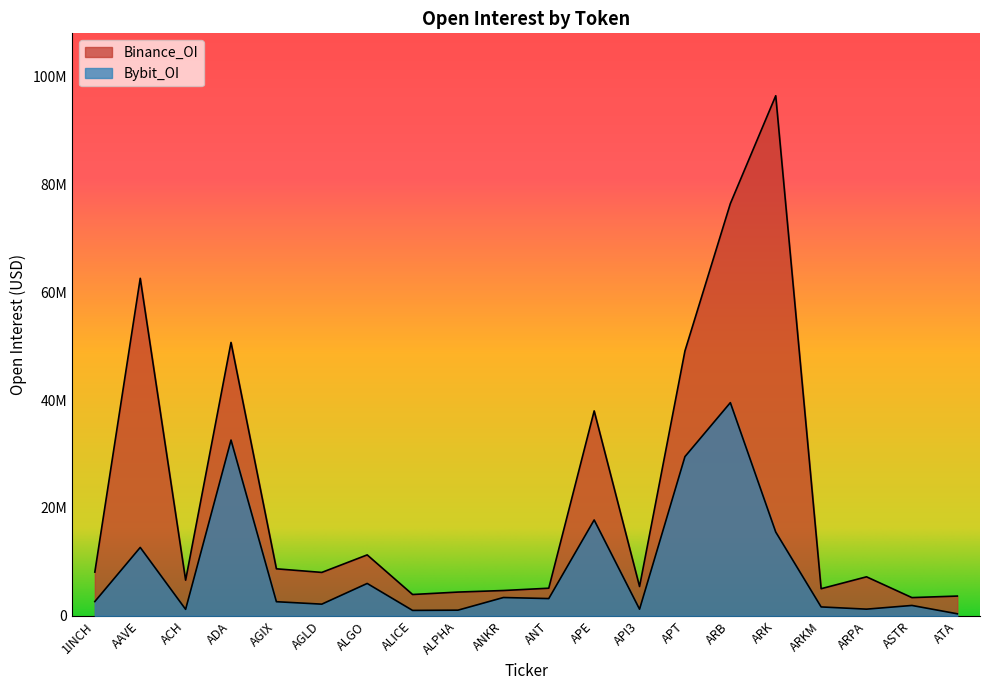

Is the value of Bybit_OI at ALICE greater than the value of Binance_OI at ARPA?

No